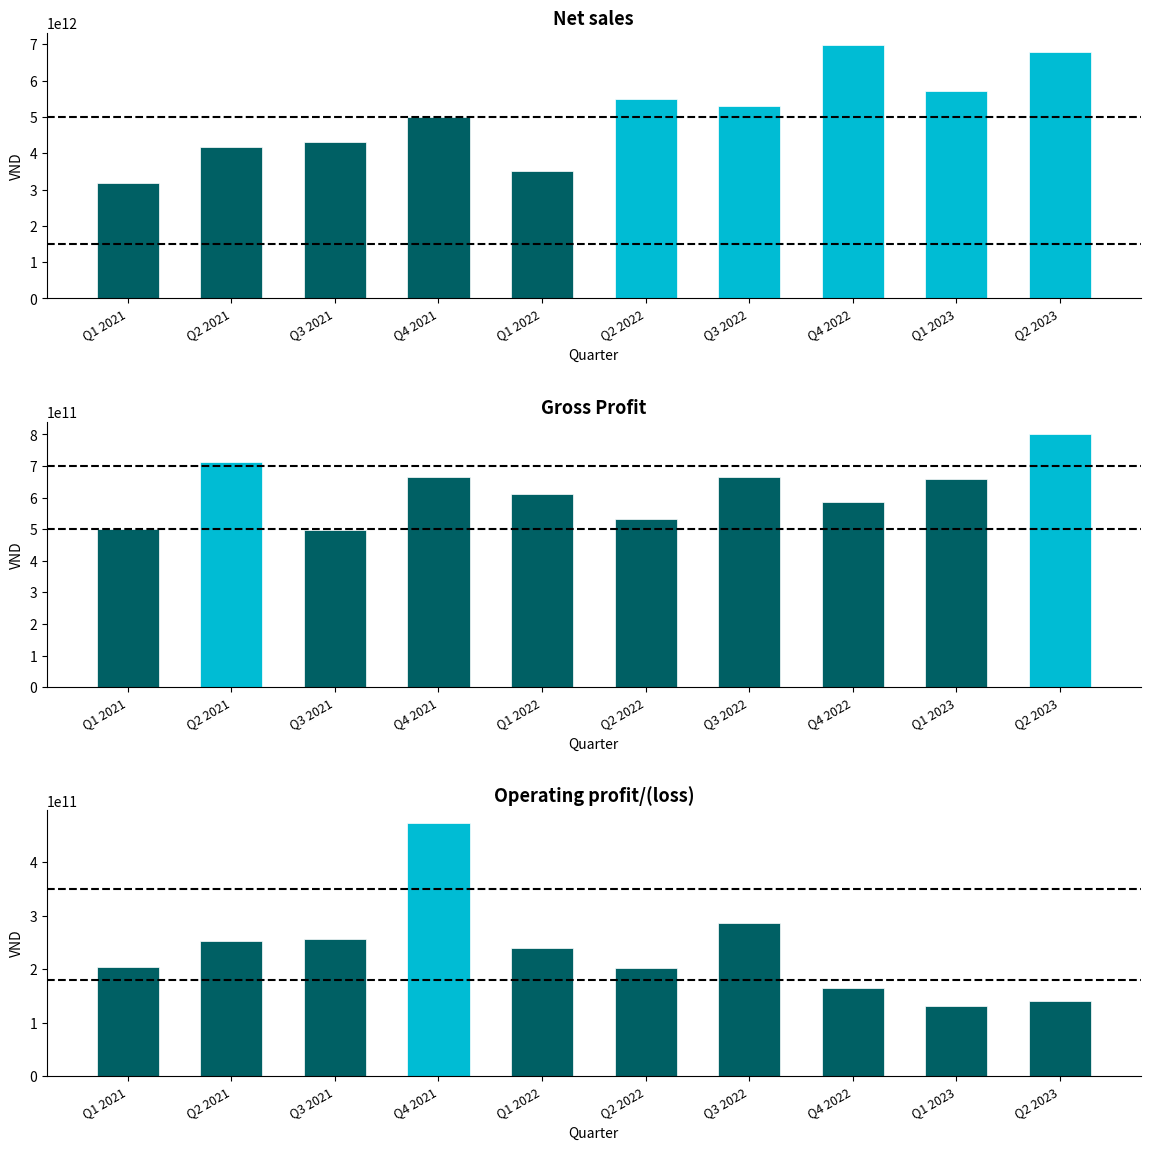

What is the average value of the Gross Profit series?

623300875649